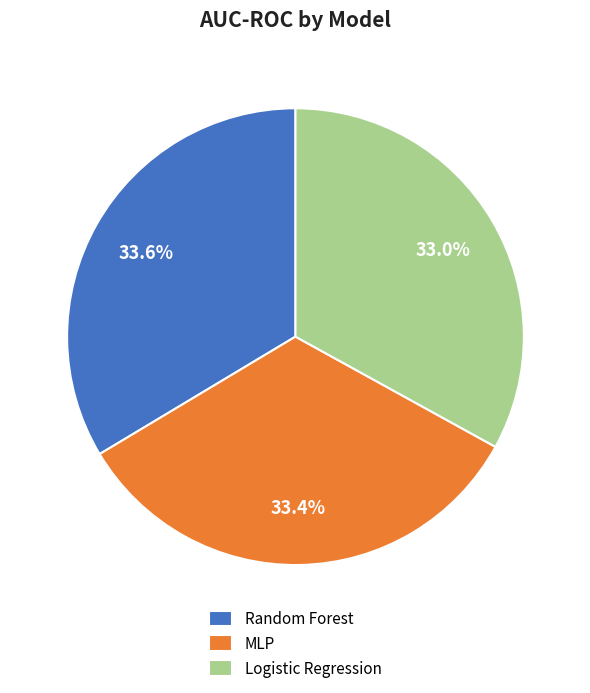

Does any single category account for the majority?

No